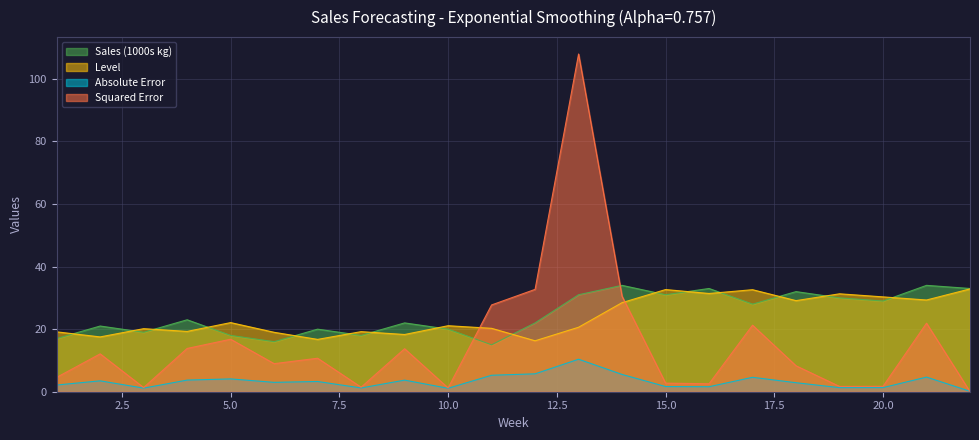

How many distinct data groups are displayed?

4